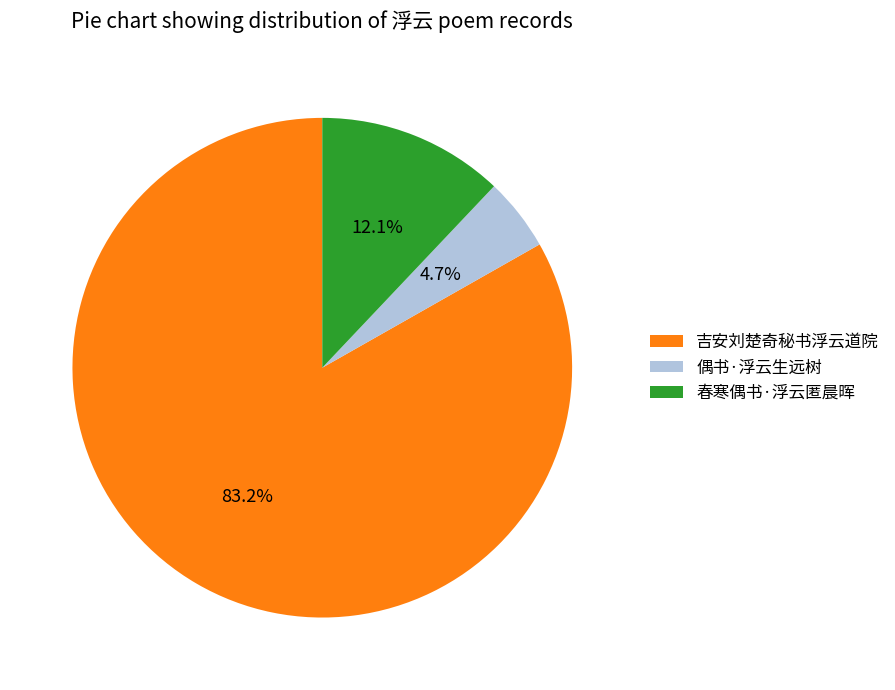

What is the smallest slice in the pie chart?

偶书·浮云生远树